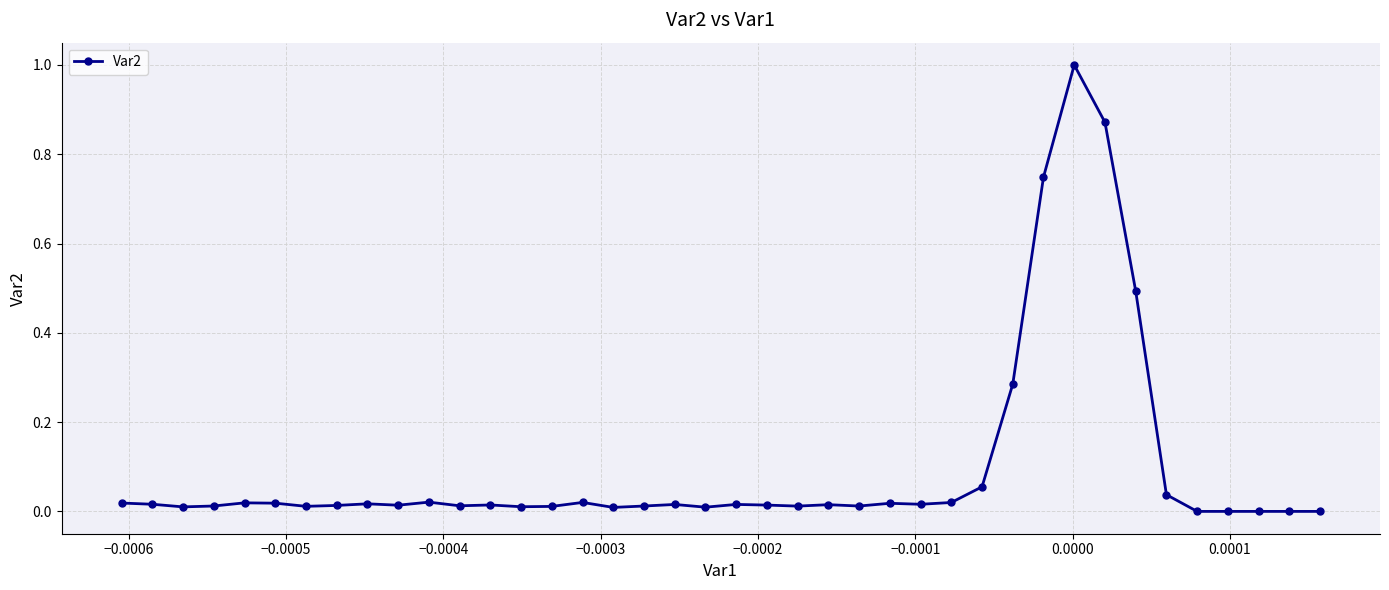

What is the maximum value shown in the chart?

1.0